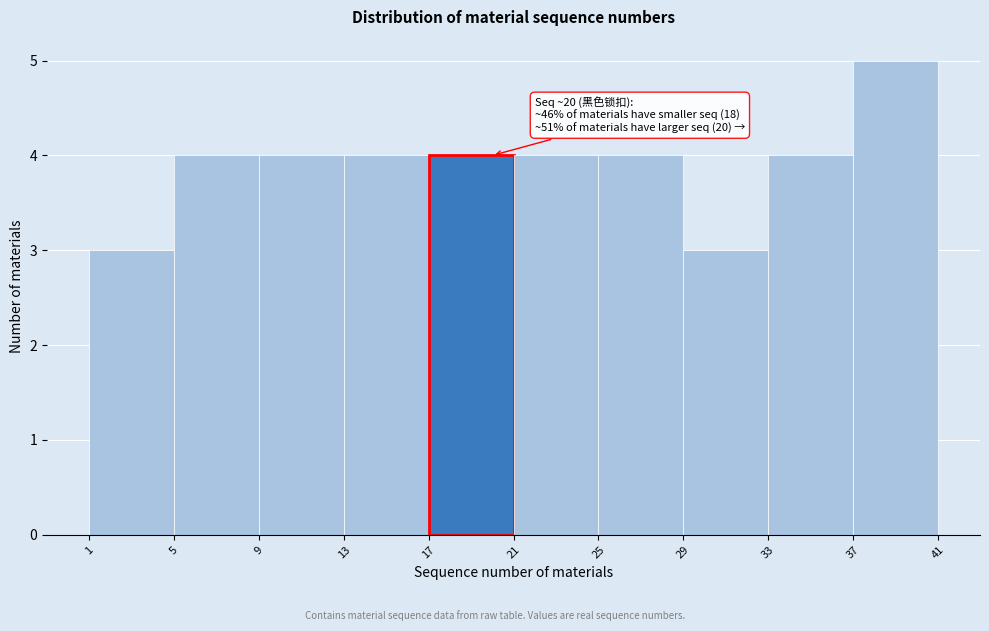

Which range on the x-axis has the tallest bar?

37 to 41